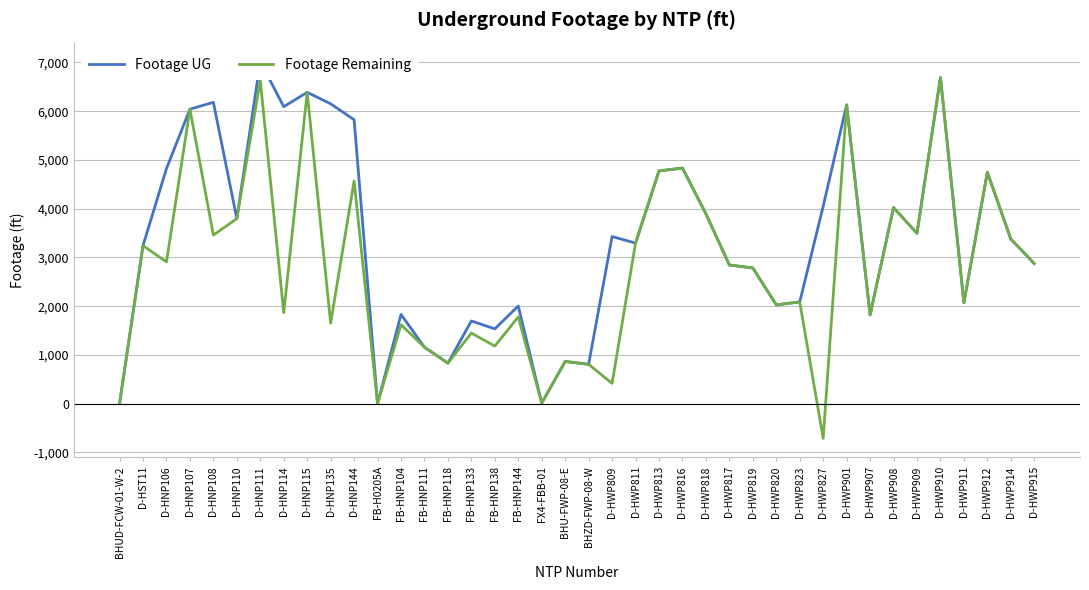

At which category does Footage Remaining reach its first local peak?

D-HST11